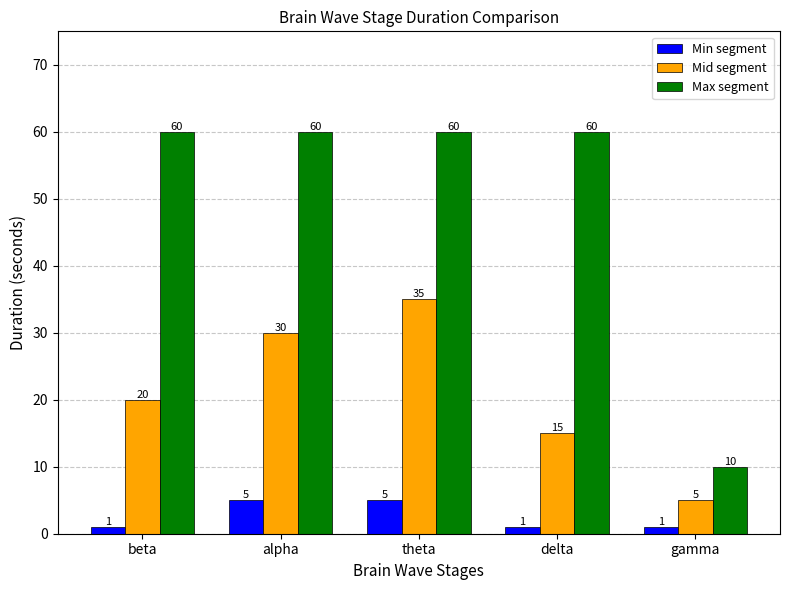

At which category is the sum across all series the highest?

theta